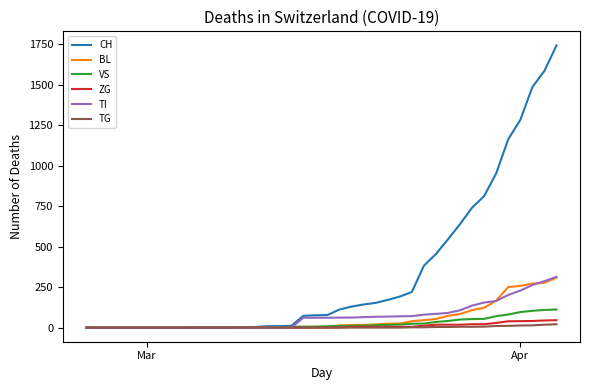

What is the highest value of the VS series?

112